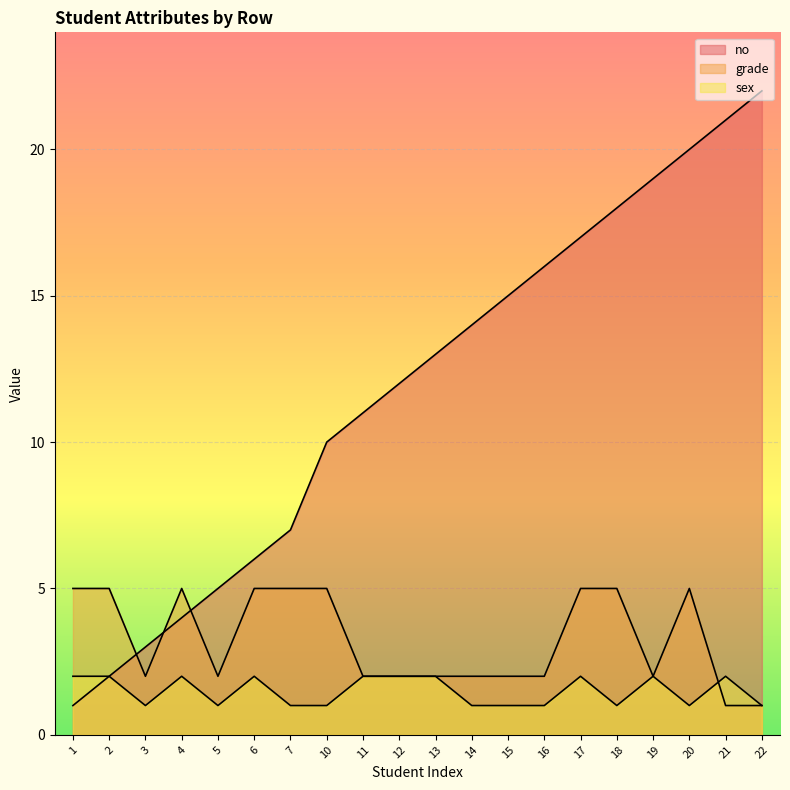

At which label does grade reach its peak?

1